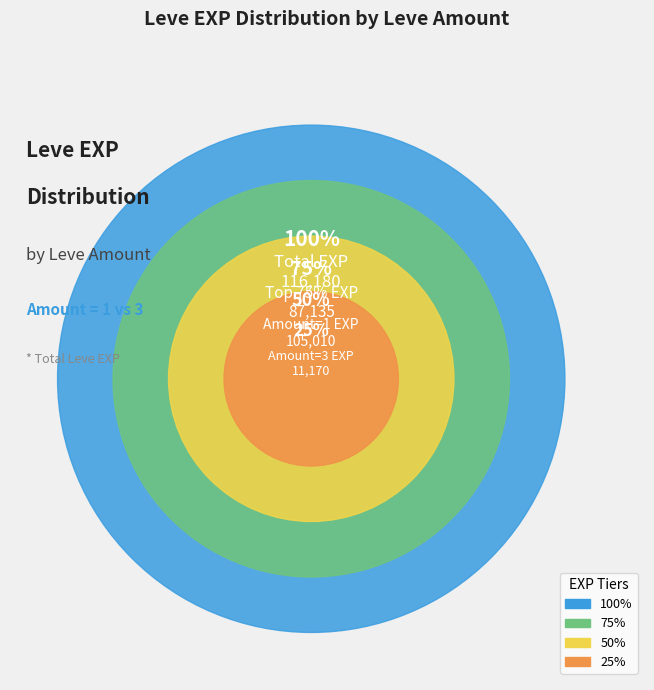

Which category has the biggest portion of the pie?

1